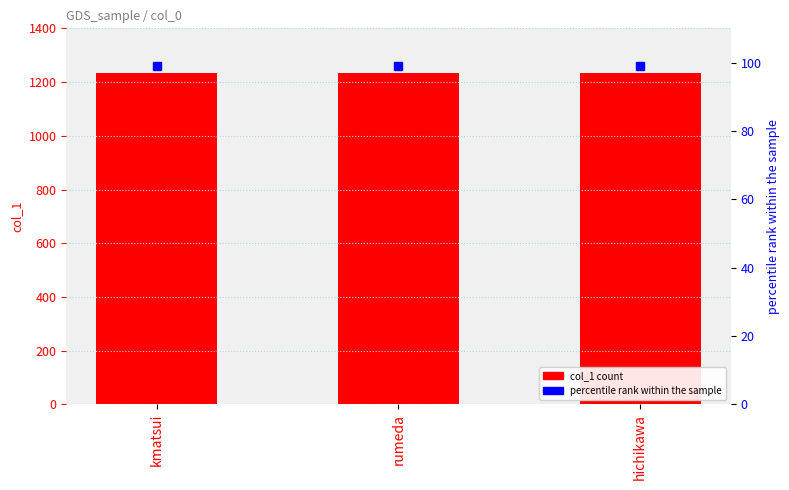

Between kmatsui and rumeda, which series saw the biggest shift?

col_1